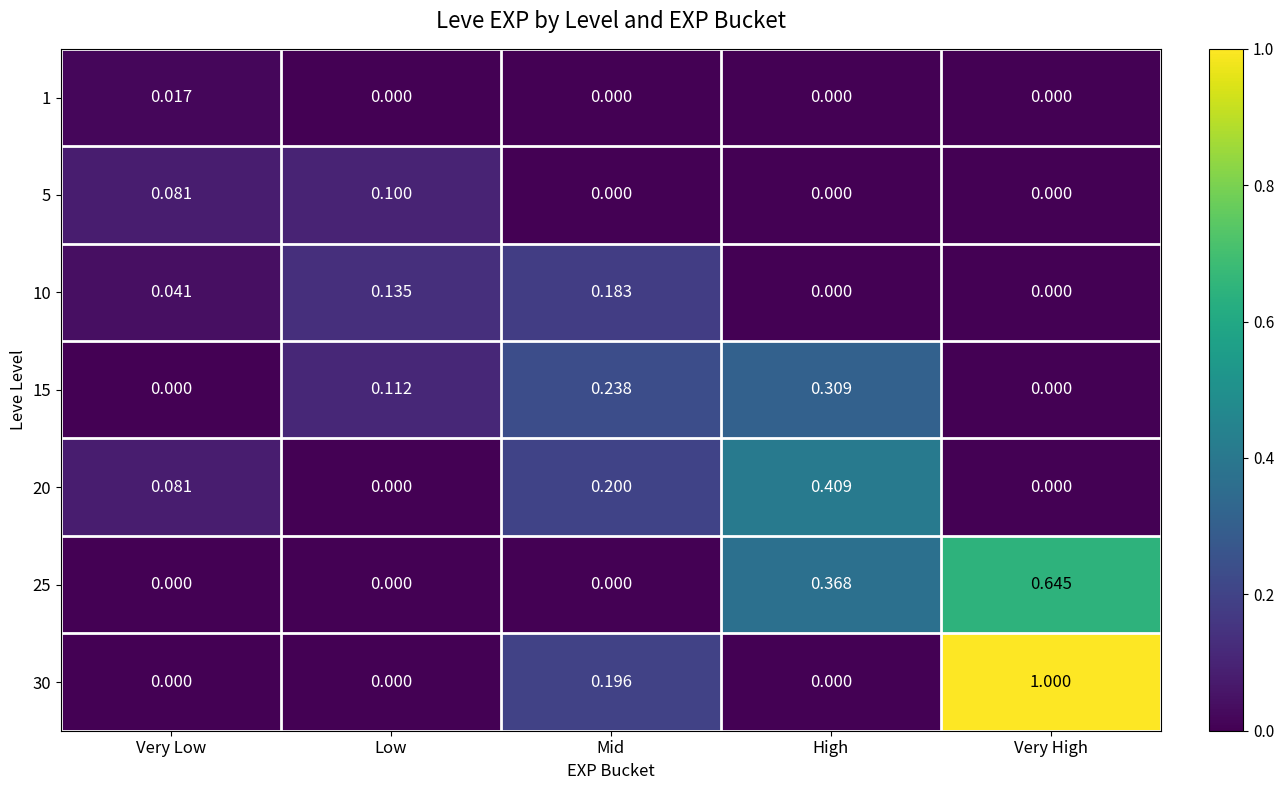

Which series has the largest total across all categories?

30